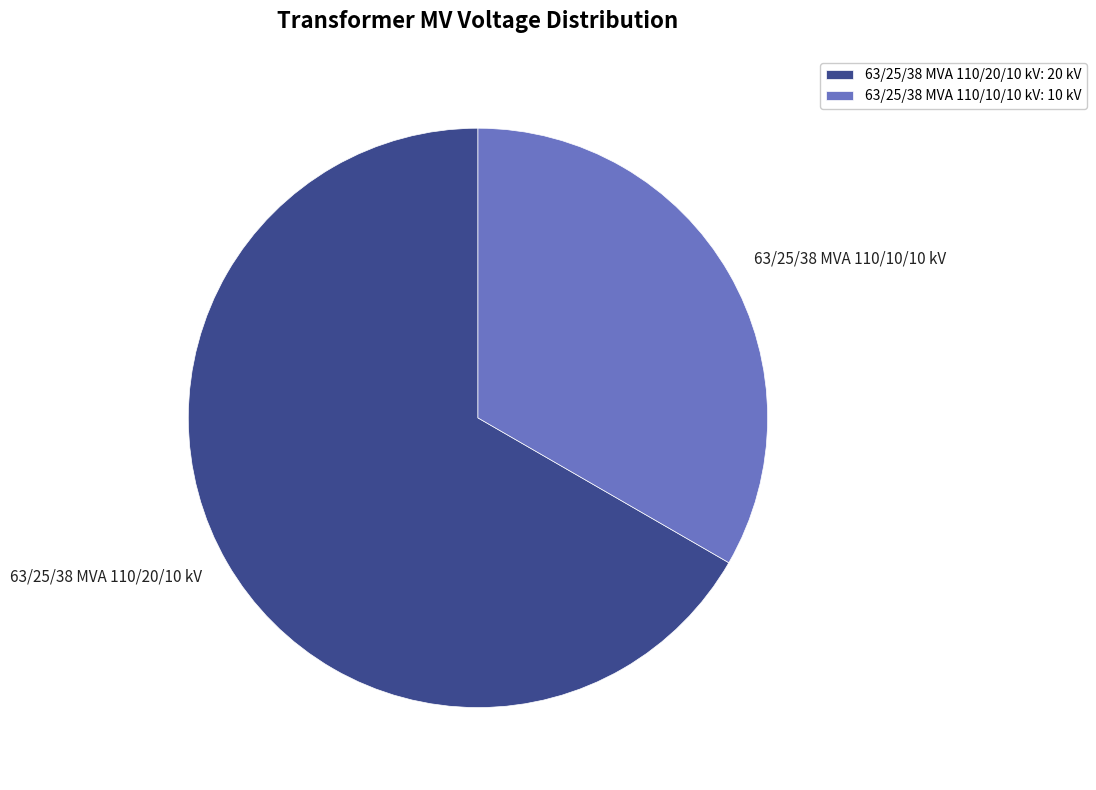

What is the ratio of the value at 63/25/38 MVA 110/10/10 kV to the value at 63/25/38 MVA 110/20/10 kV?

0.5